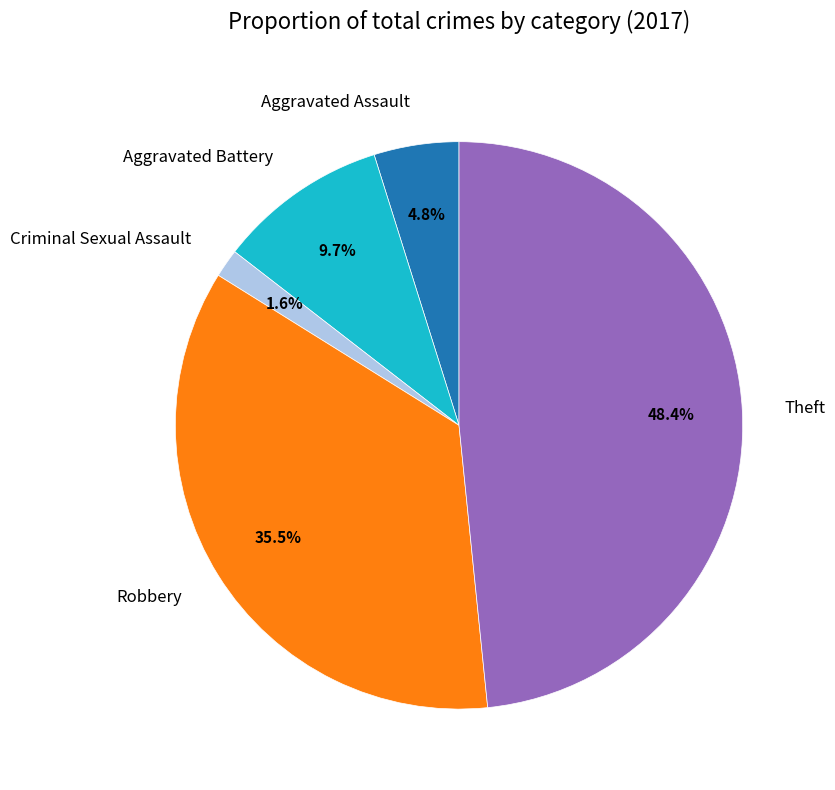

Count the number of slices in the pie.

5